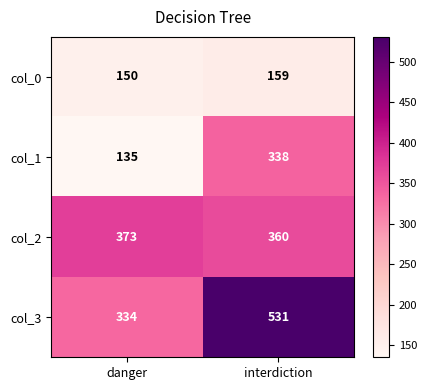

At which category does the chart reach its minimum across all series?

danger